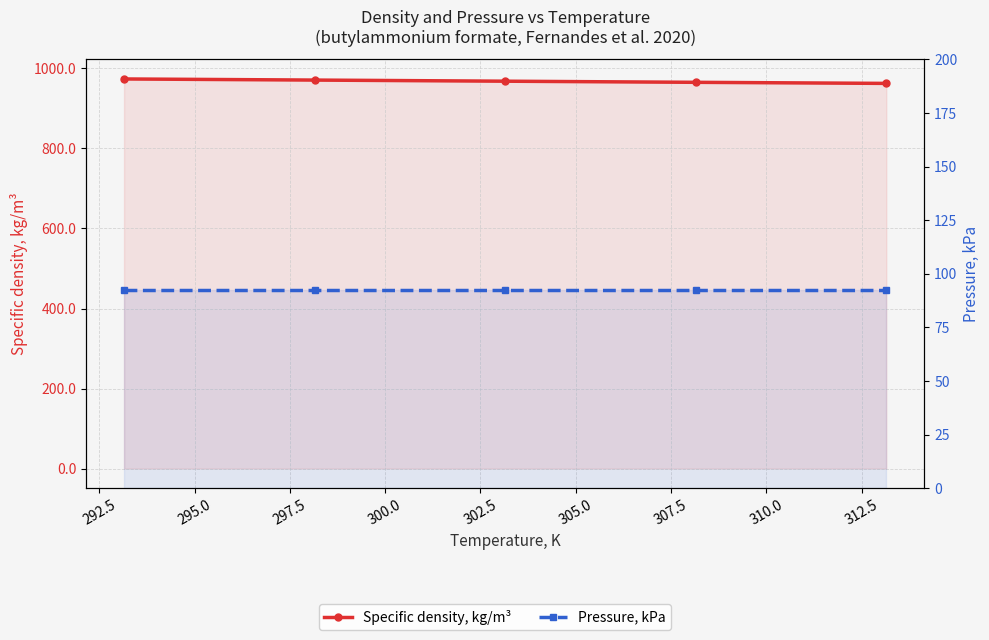

True or false: Pressure, kPa has more than 2 points higher than both neighbors.

False